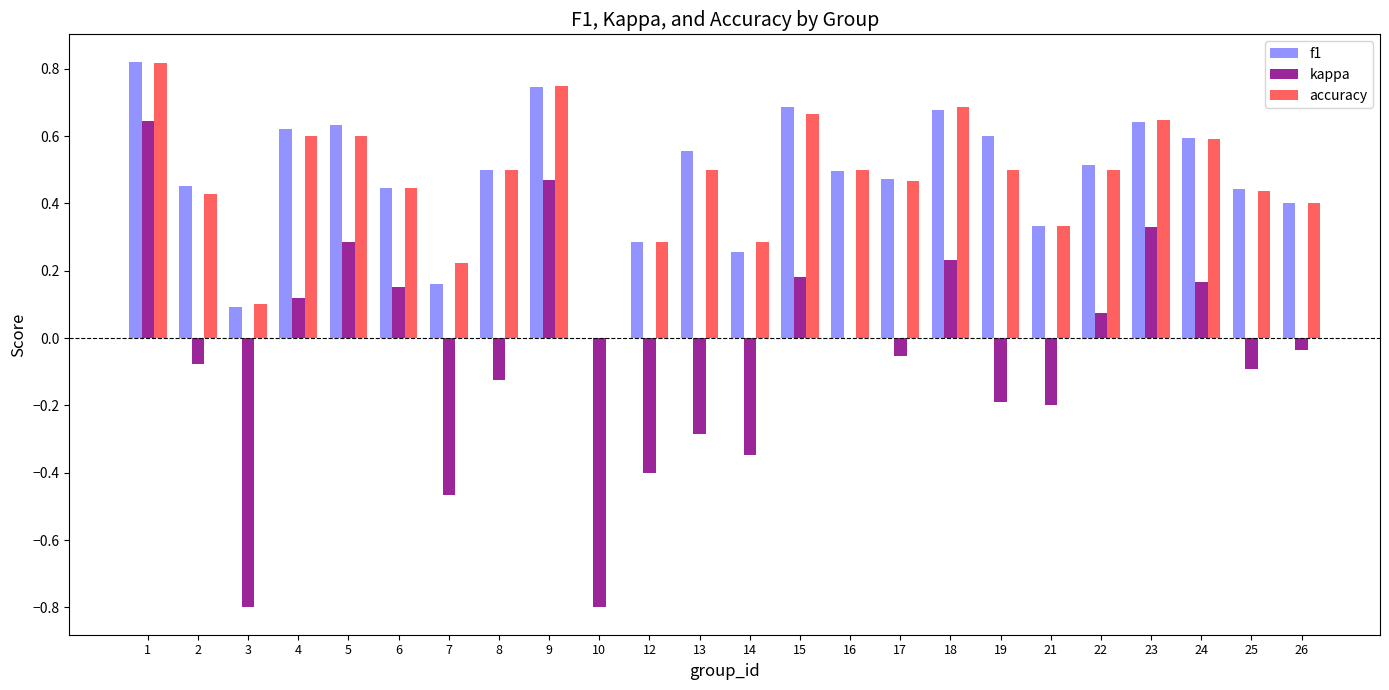

Is the value of f1 at 17 greater than the value of accuracy at 10?

Yes